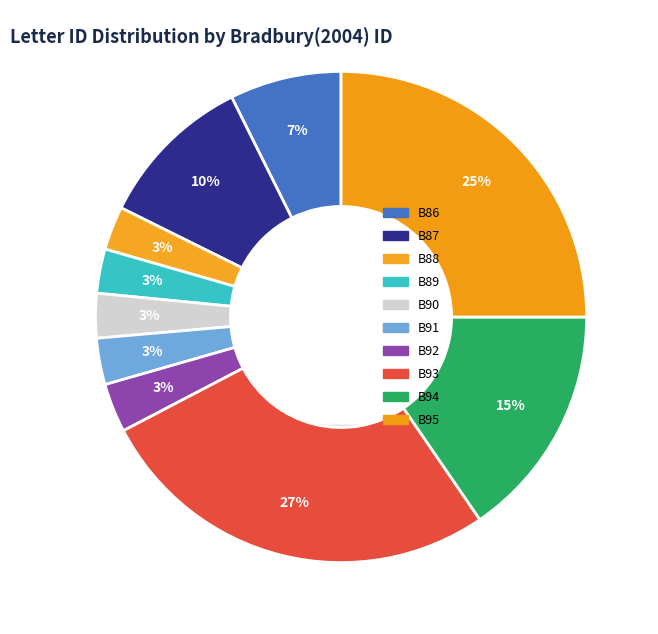

The B92 slice represents 1% of the pie. True or false?

False